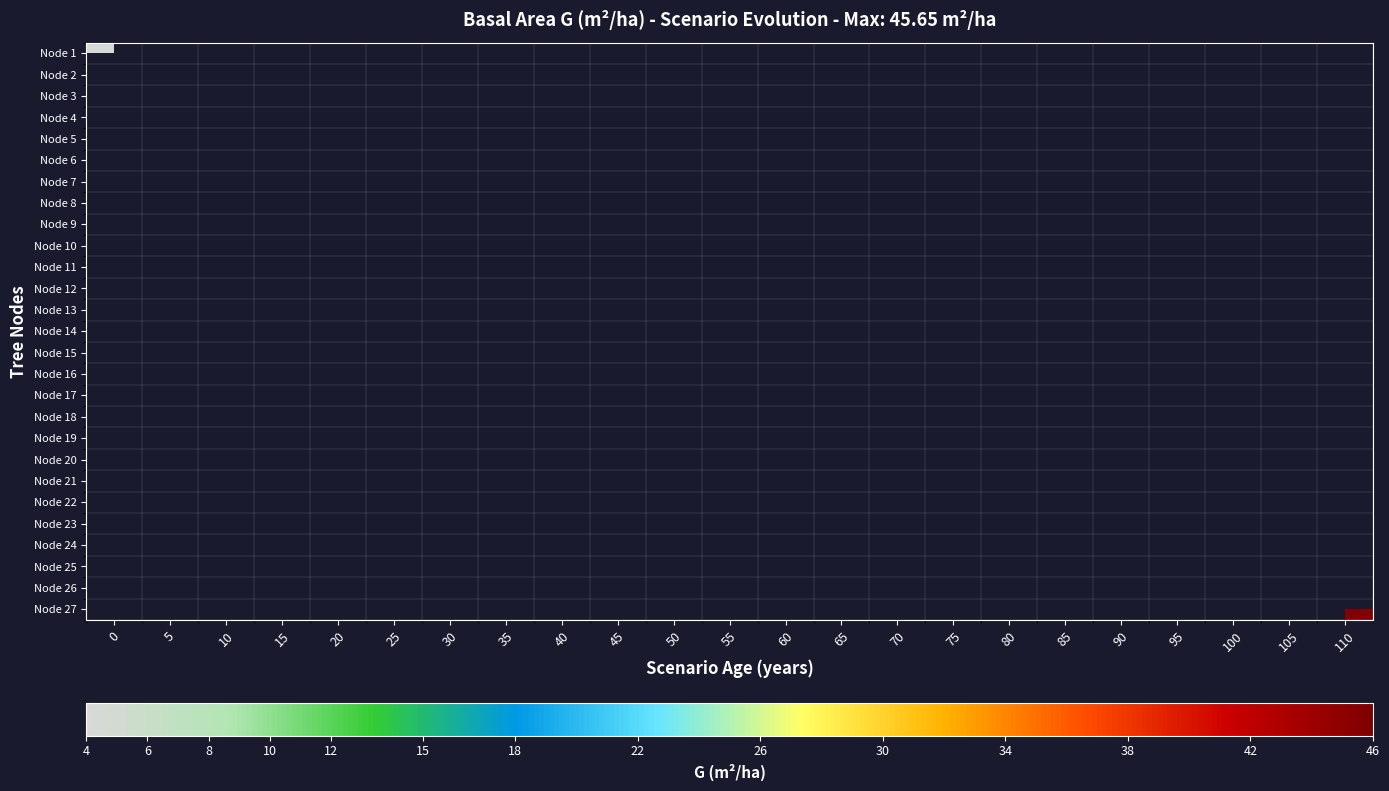

What is the maximum value shown in the chart?

45.6